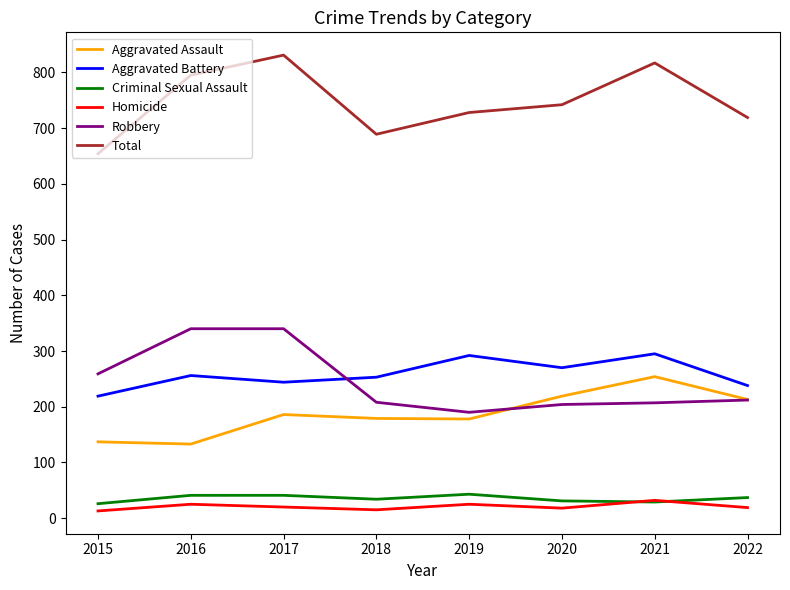

Where is the first local maximum for Aggravated Battery?

2016